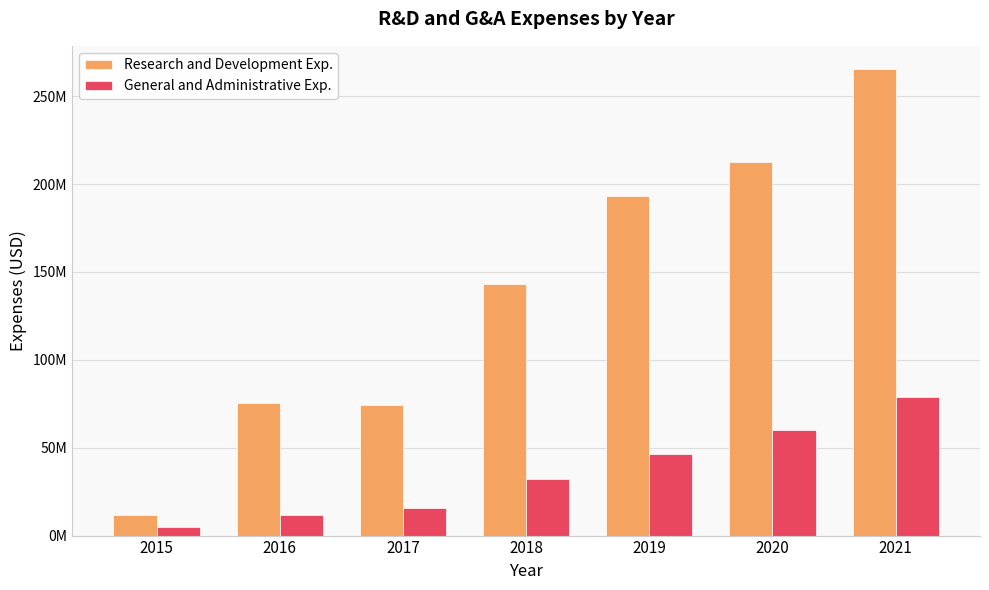

What are all the series names shown in the legend?

Research and Development Exp., General and Administrative Exp.